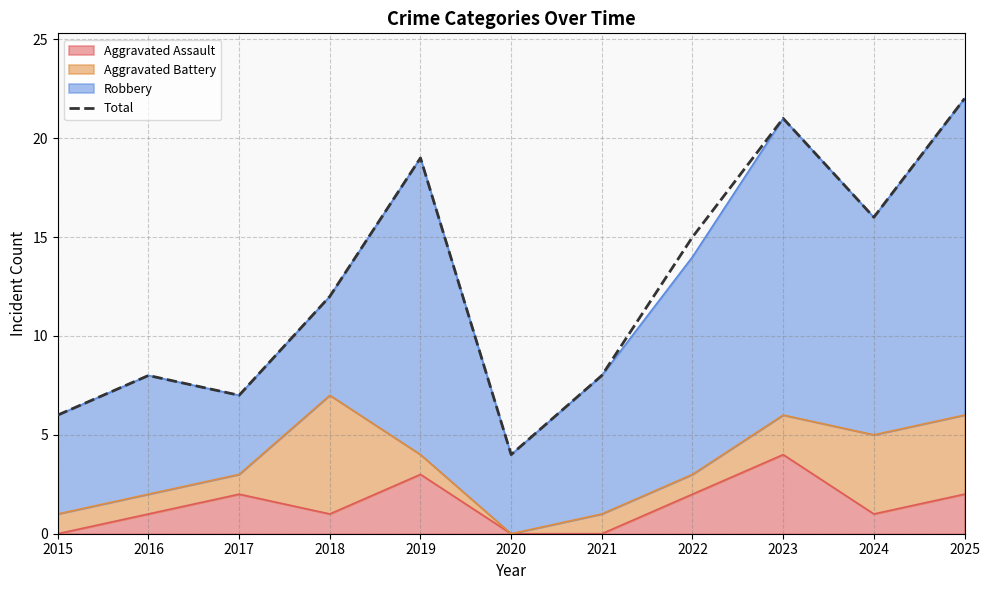

How many data points does each series have?

11